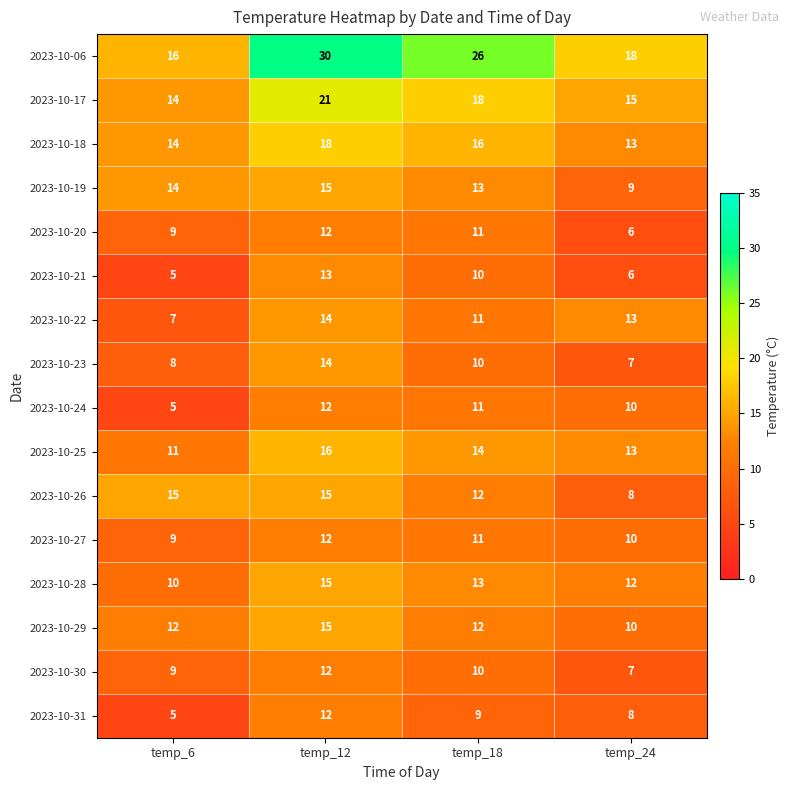

What is the total value across all series at temp_24?

165